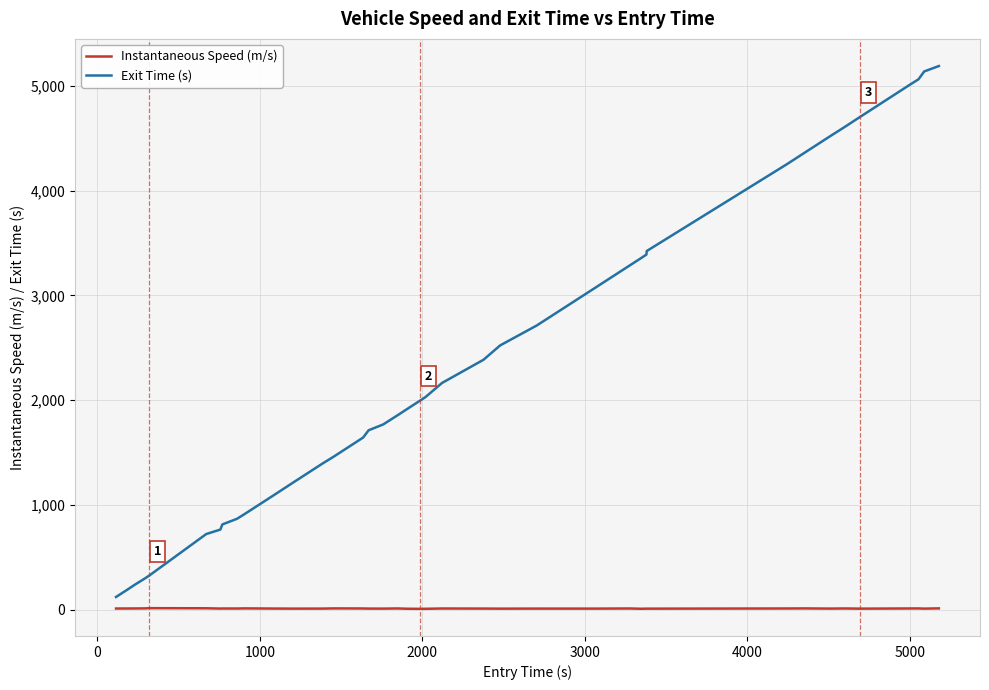

How many values in the Exit Time (s) series are below 1995?

20